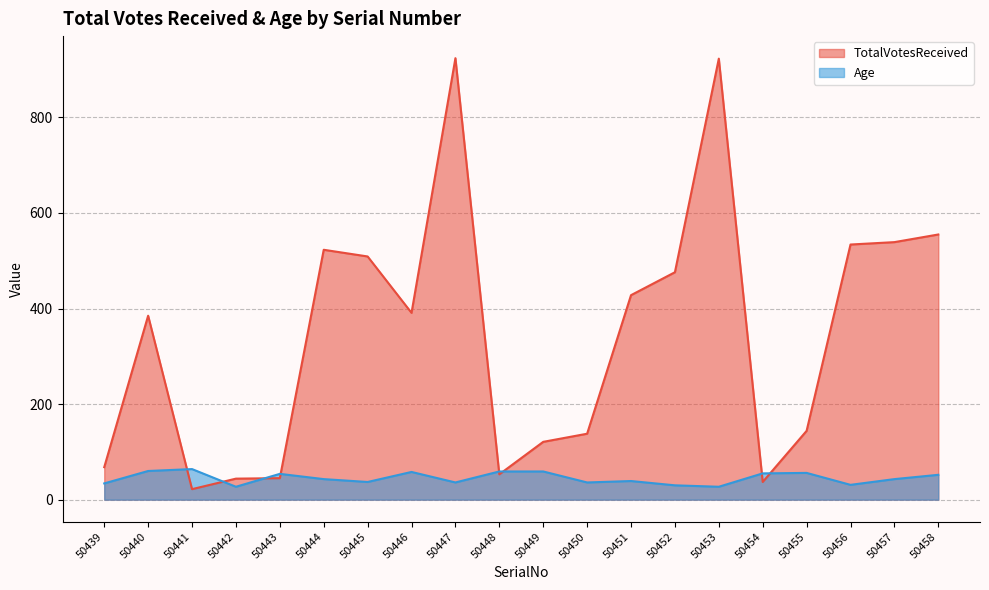

Rank the series by their maximum value, from highest to lowest.

TotalVotesReceived, Age